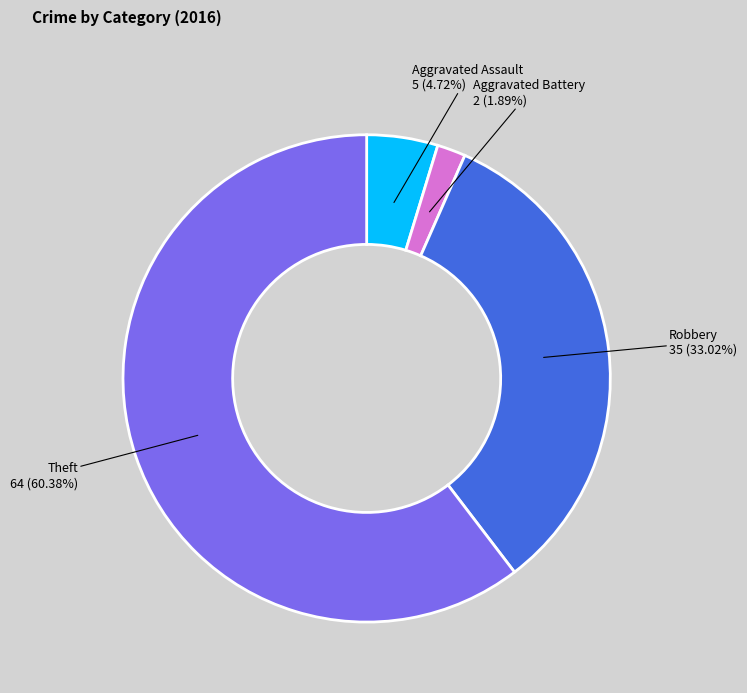

Which slice is the largest?

Theft